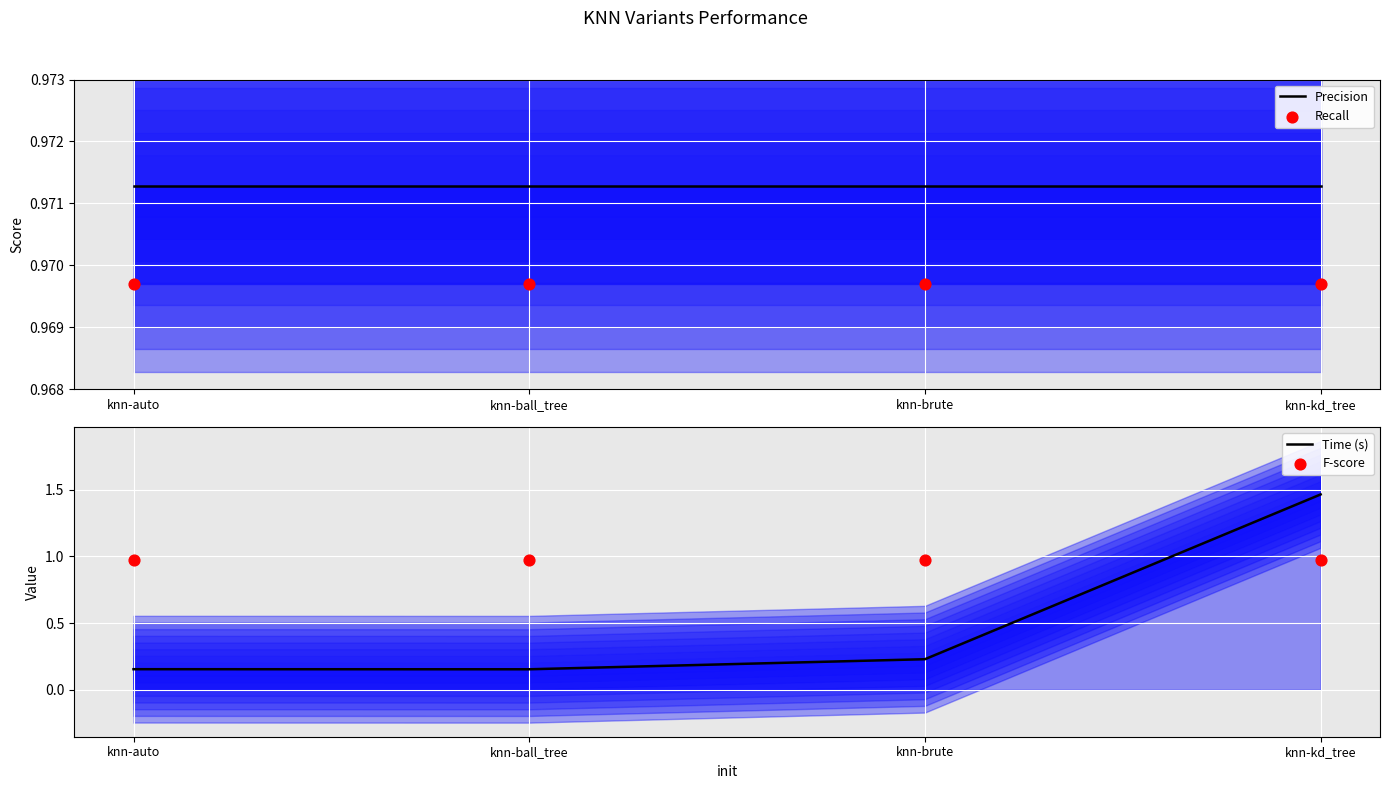

What is the total value across all series at knn-kd_tree?

4.4